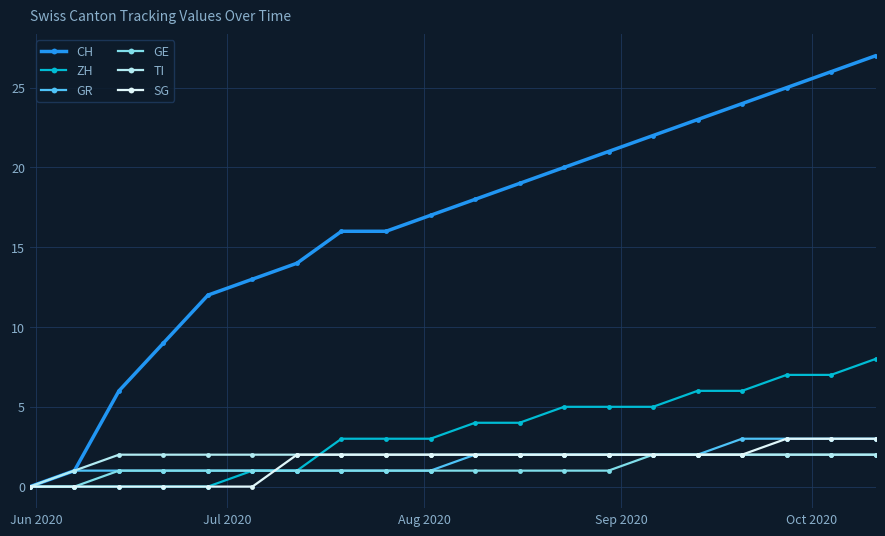

What is the greatest value displayed?

27